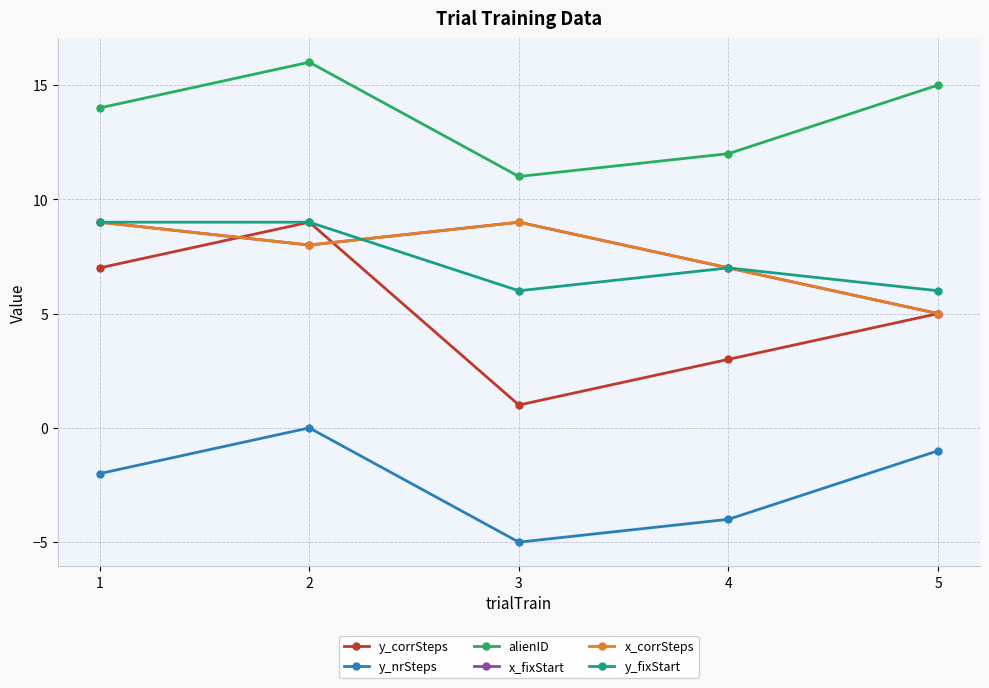

How many lines are shown in the chart?

6